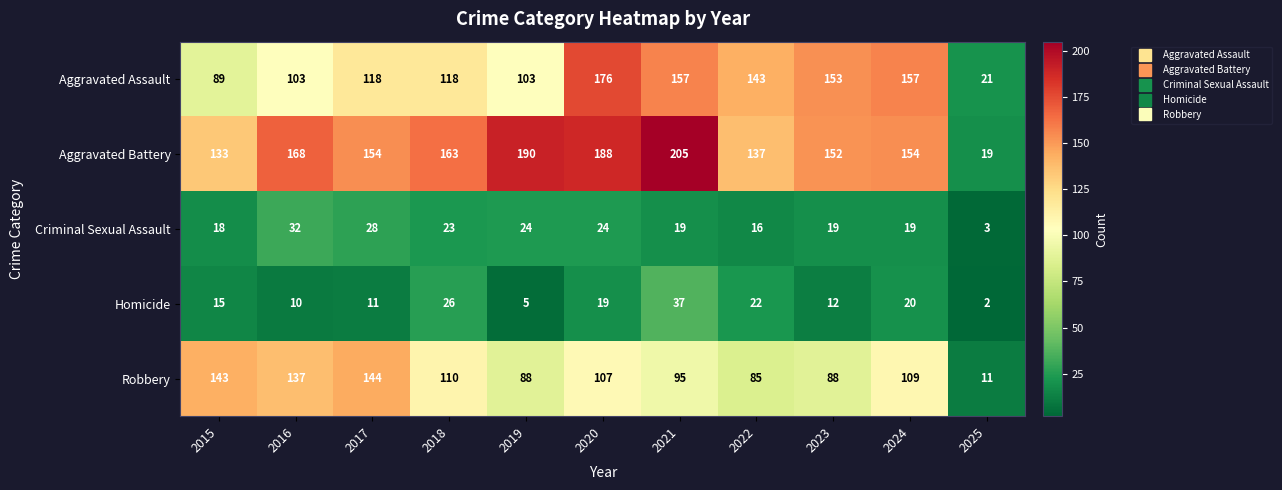

What is the difference between the highest and lowest values at 2023?

141